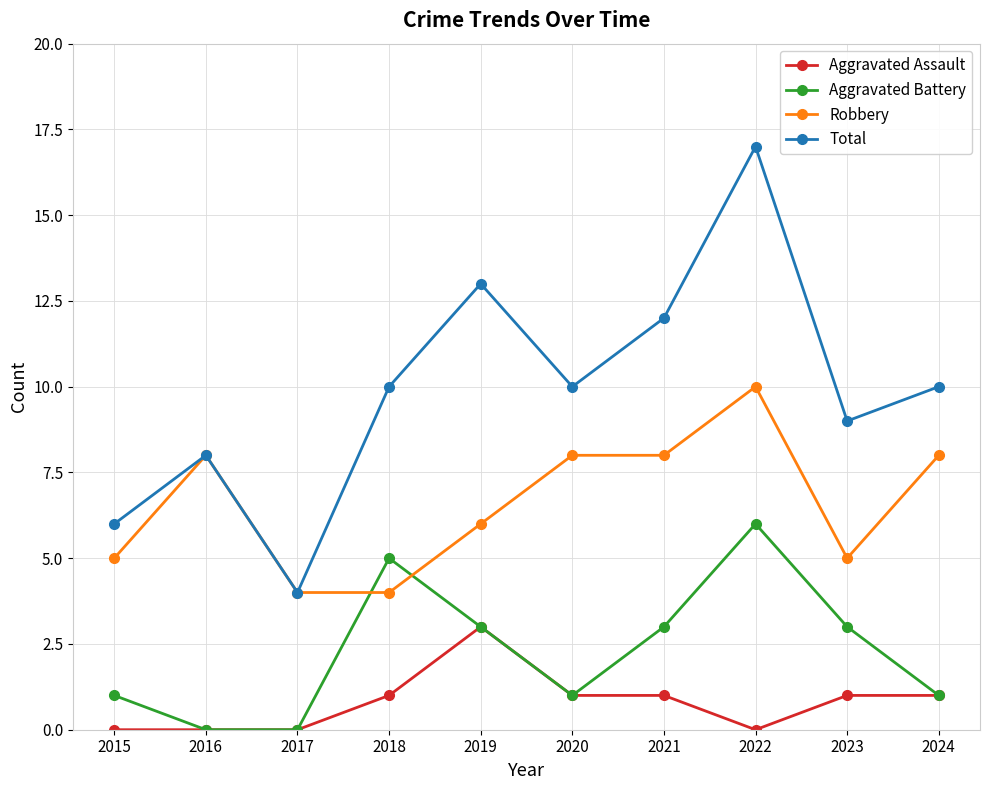

What is the difference between the maximum and minimum values in the Robbery series?

6